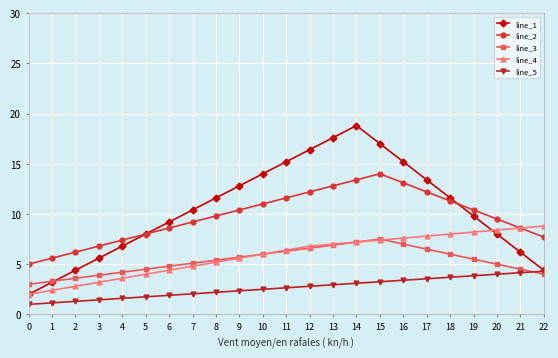

What is the value of the line_2 point at the 23rd from the left?

7.7